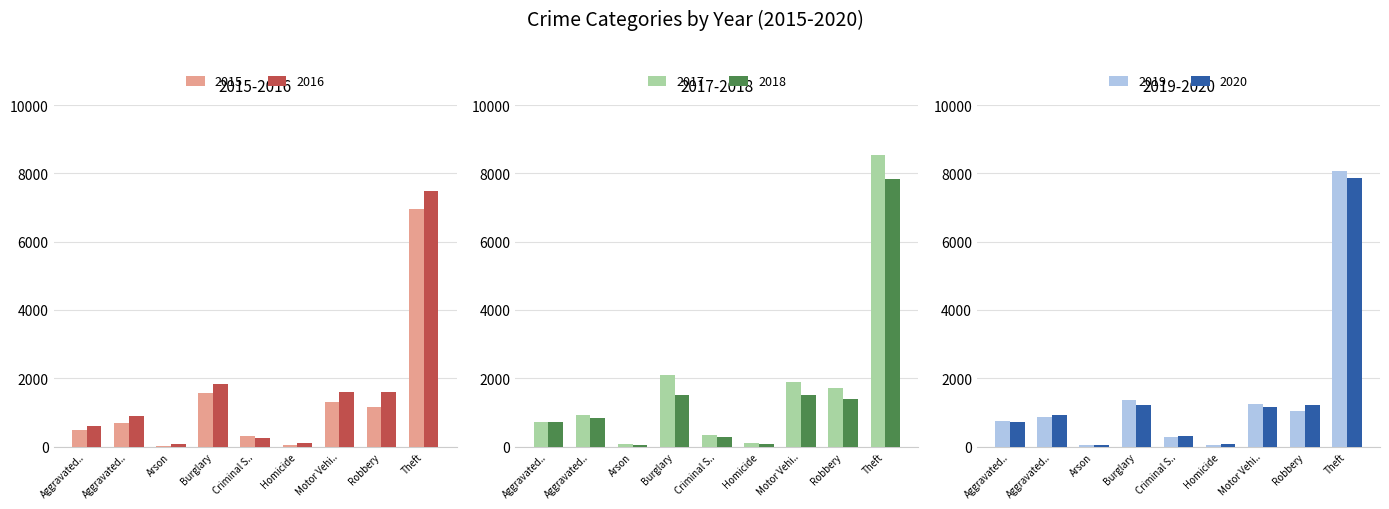

Which series has the largest range (max minus min)?

2017